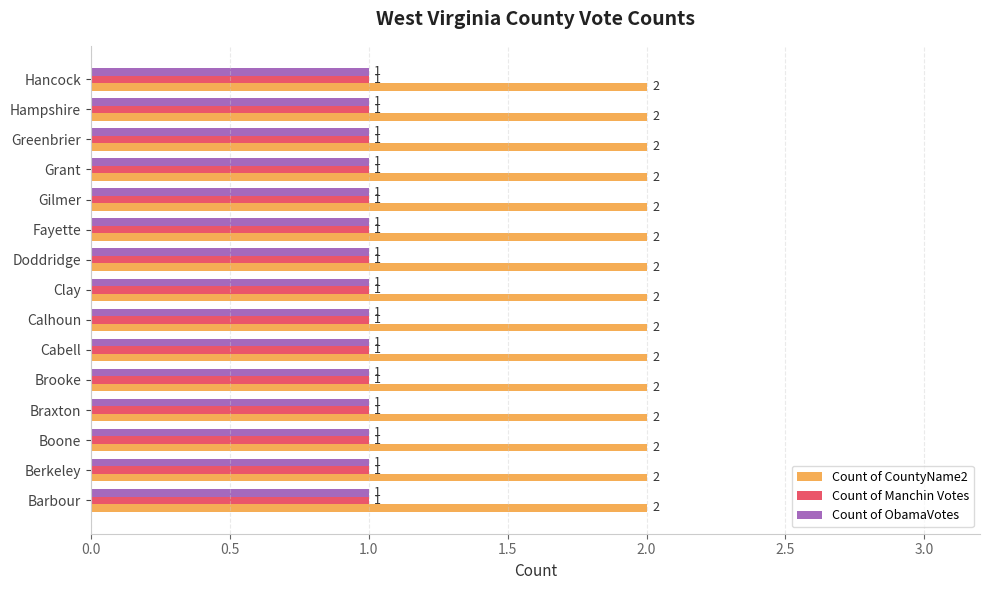

At how many categories does at least one series exceed 1?

15